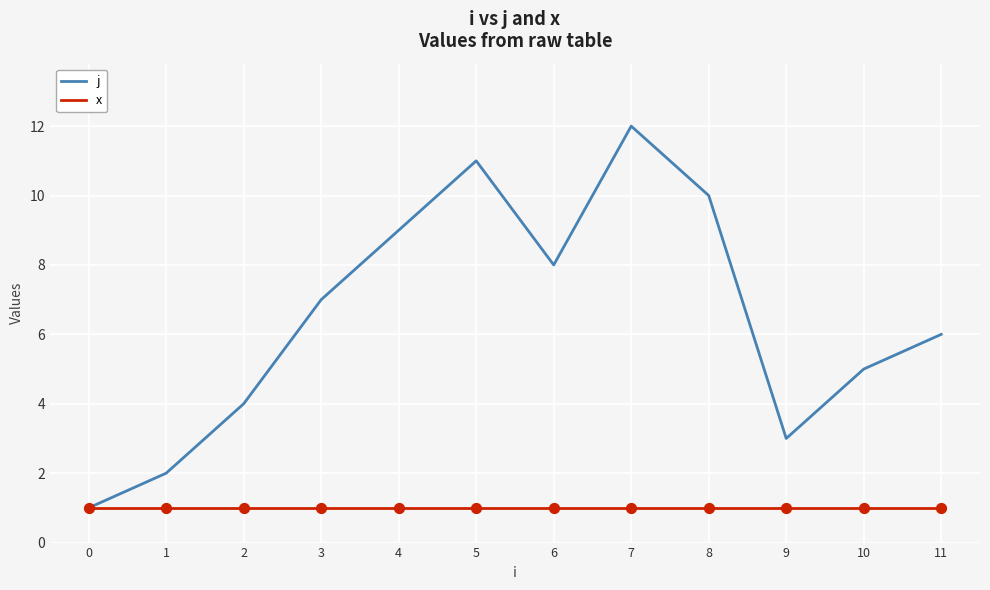

Which series changed the most between 2 and 5?

j